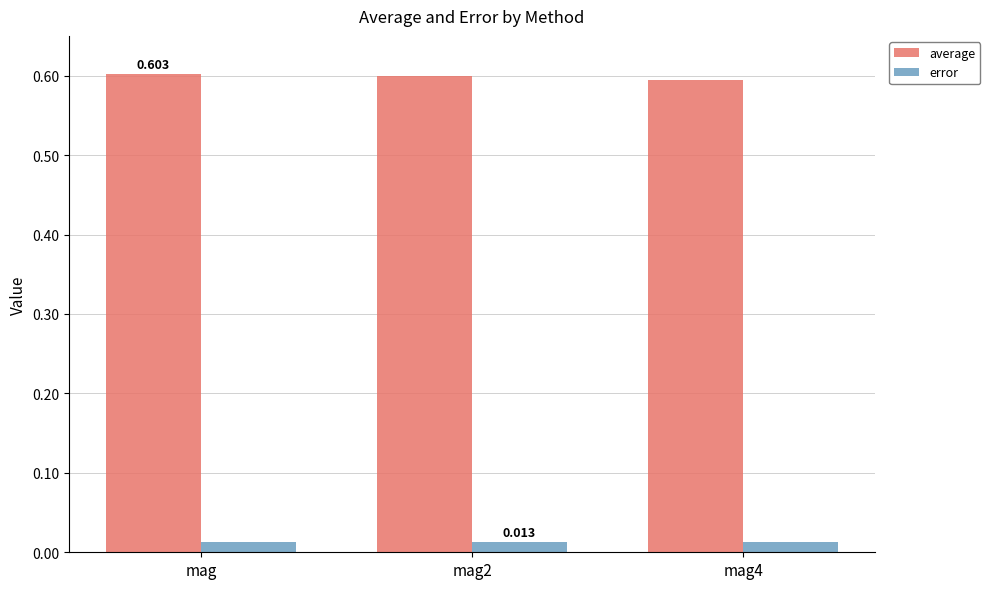

What is the average value of the average series?

0.6